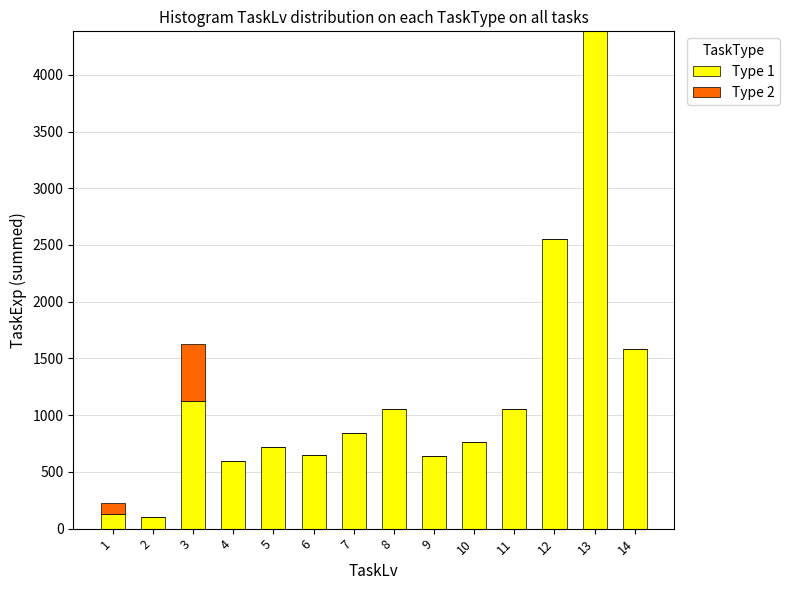

At which category is the sum across all series the highest?

13